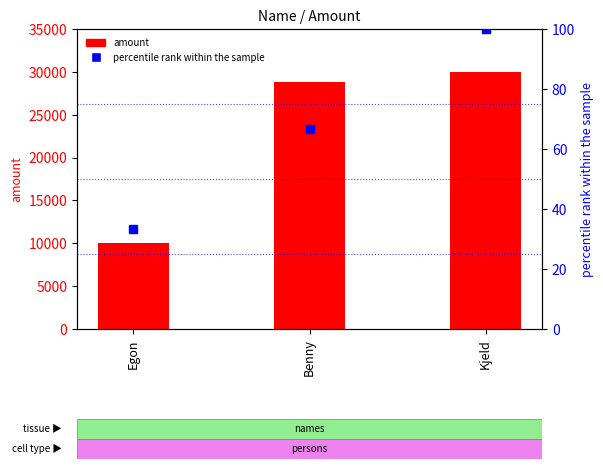

Which series contains the highest Y value?

amount